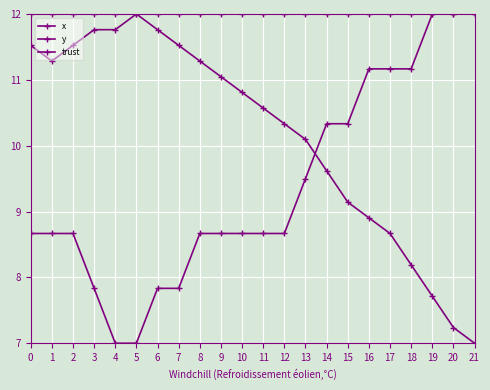

How many intersections are there between y and x?

1